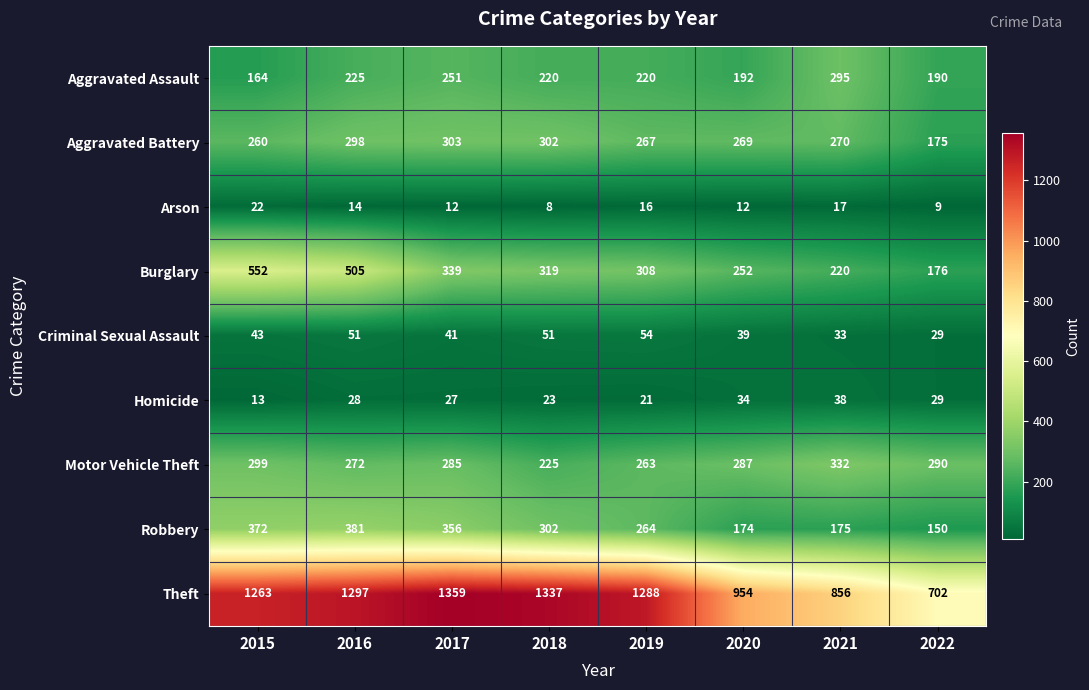

Which series has the largest range (max minus min)?

Theft